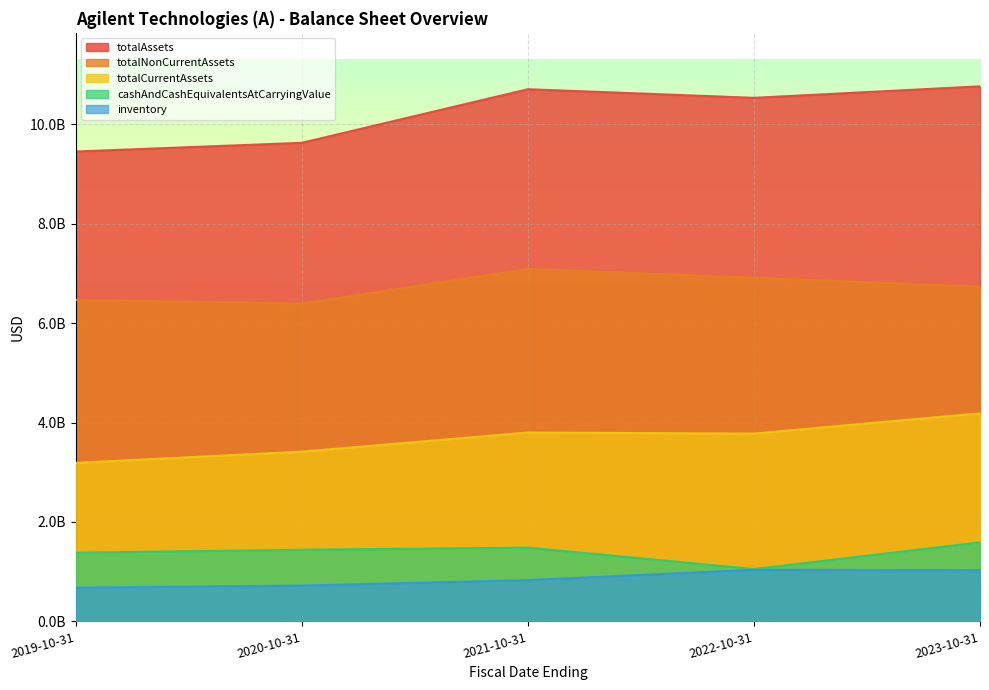

Reading left to right, list all the values displayed in this chart.

totalAssets: 9452000000	9627000000	10705000000	10532000000	10763000000
totalCurrentAssets: 3189000000	3415000000	3799000000	3778000000	4186000000
cashAndCashEquivalentsAtCarryingValue: 1382000000	1441000000	1484000000	1053000000	1590000000
inventory: 679000000	720000000	830000000	1038000000	1031000000
totalNonCurrentAssets: 6468000000	6393000000	7090000000	6915000000	6734000000